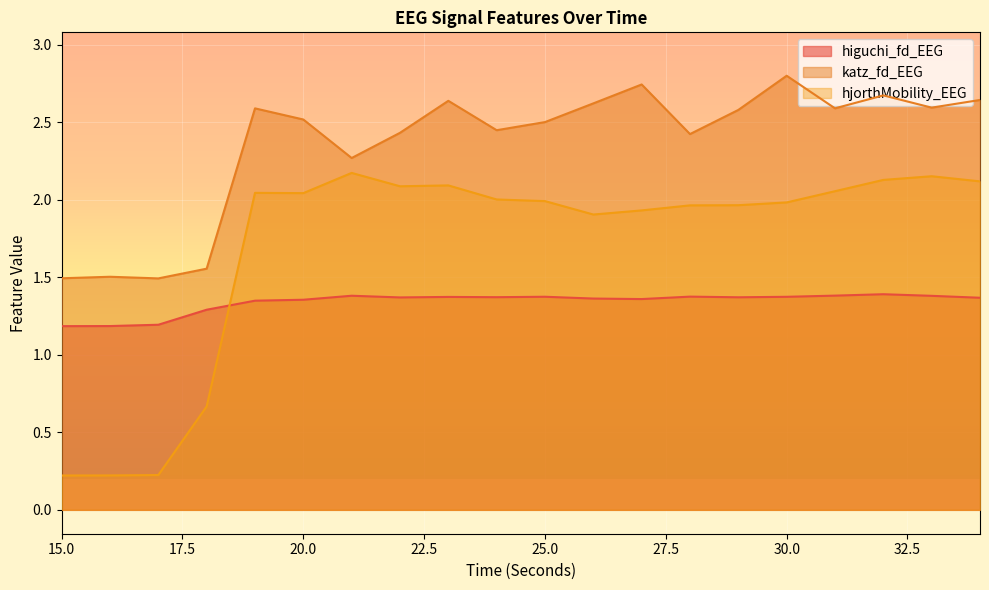

How many values in the katz_fd_EEG series are below 2?

4